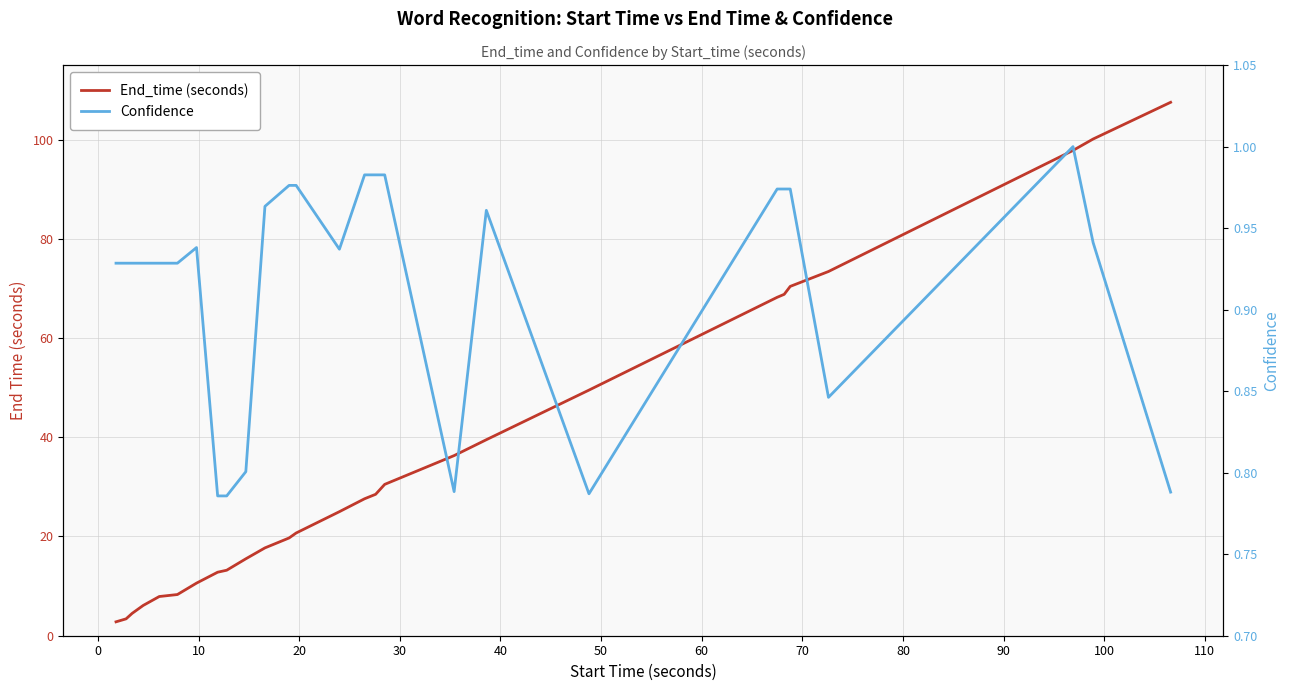

Reading right to left, extract all data points from this chart.

End_time (seconds): 107.5	100.1	97.8	73.4	70.4	68.8	68.2	49.5	39.5	36.3	30.5	28.5	27.6	25.0	20.7	19.7	17.7	15.5	13.2	12.8	10.6	8.3	7.9	6.1	4.5	3.4	2.8
Confidence: 0.8	0.9	1.0	0.8	1.0	1.0	1.0	0.8	1.0	0.8	1.0	1.0	1.0	0.9	1.0	1.0	1.0	0.8	0.8	0.8	0.9	0.9	0.9	0.9	0.9	0.9	0.9